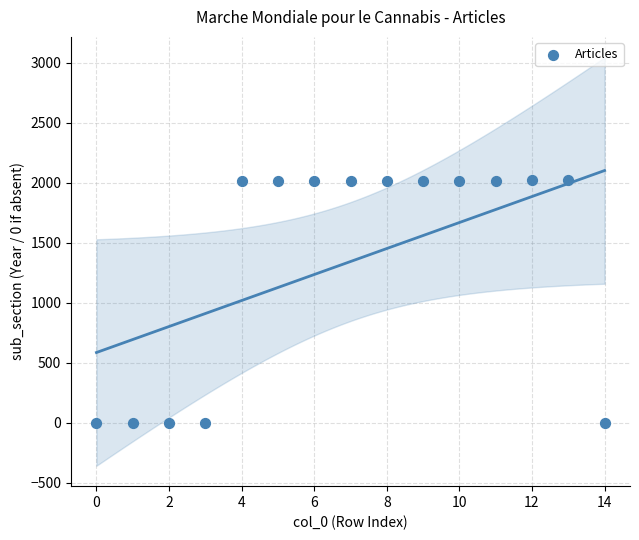

What is the range of Y values (max minus min)?

2021